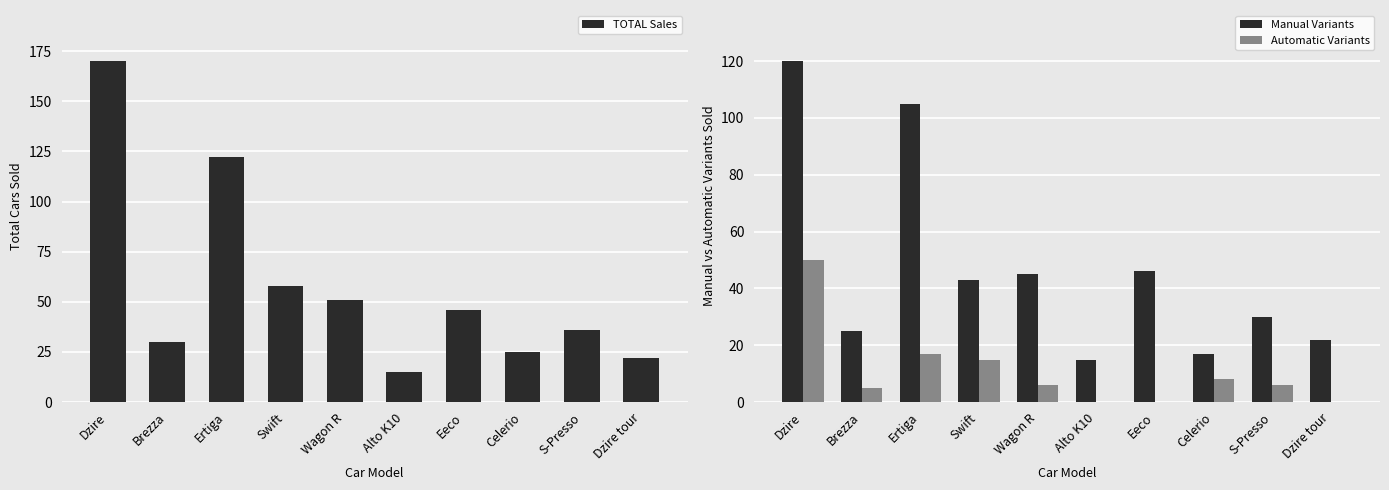

At which label is TOTAL Sales closest to 92?

Ertiga